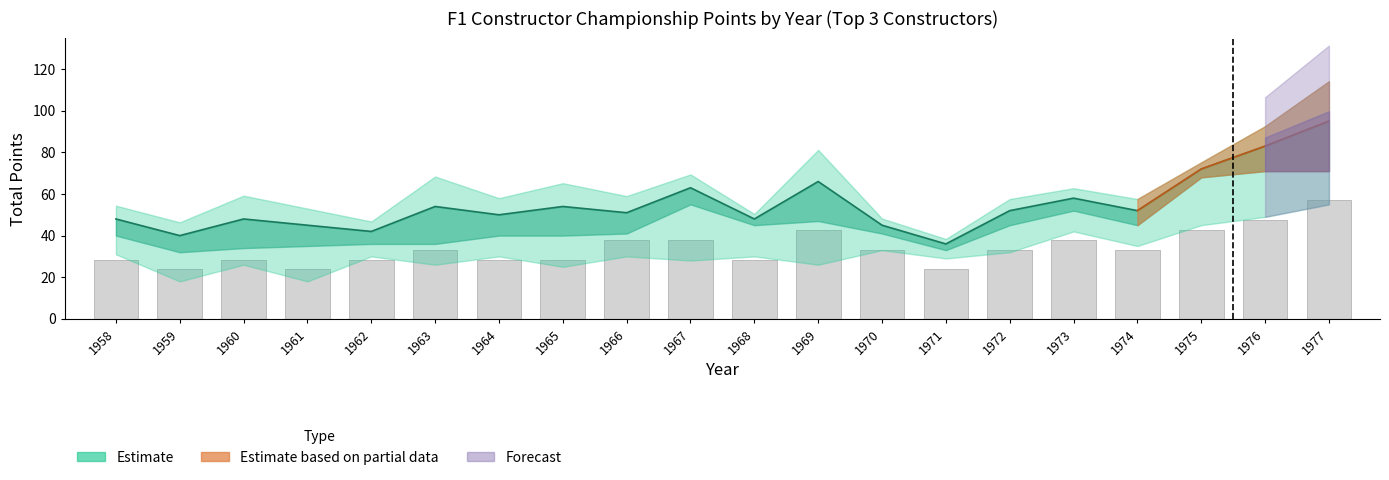

How many distinct data groups are displayed?

3